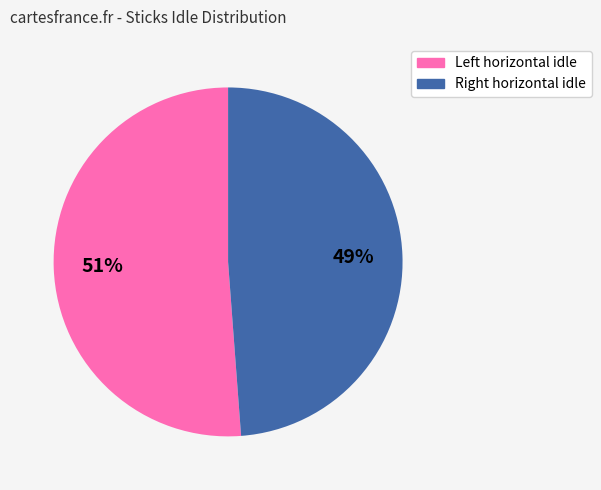

To the nearest percent, what is the difference between the largest and smallest slice percentages?

2%